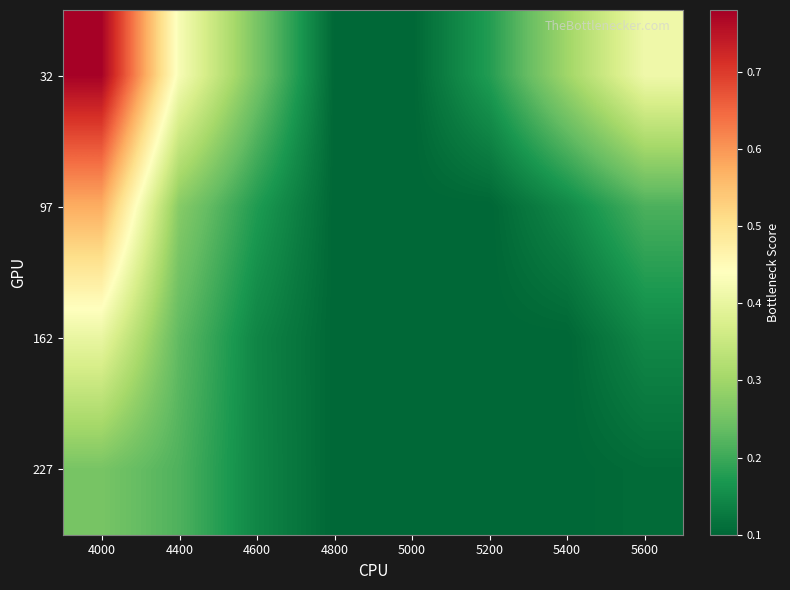

At how many categories does at least one series exceed 0?

8